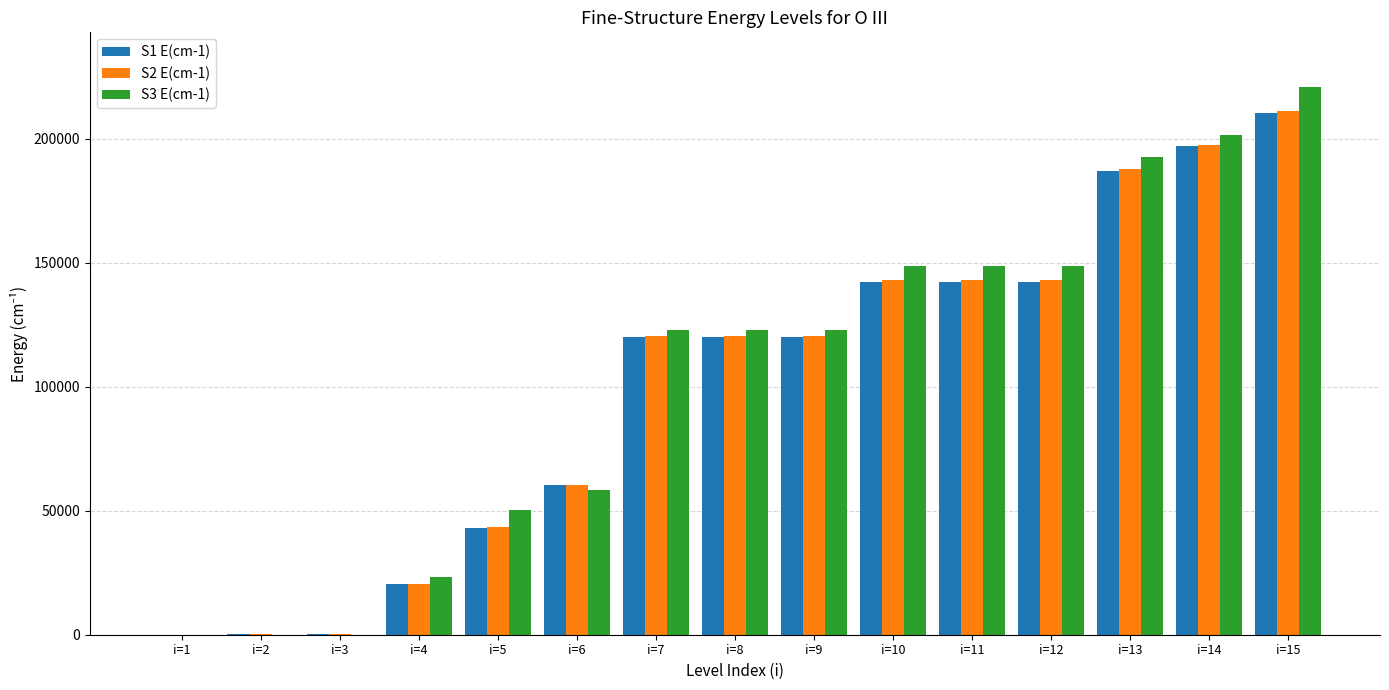

Between i=5 and i=14, which series saw the biggest shift?

S2 E(cm-1)